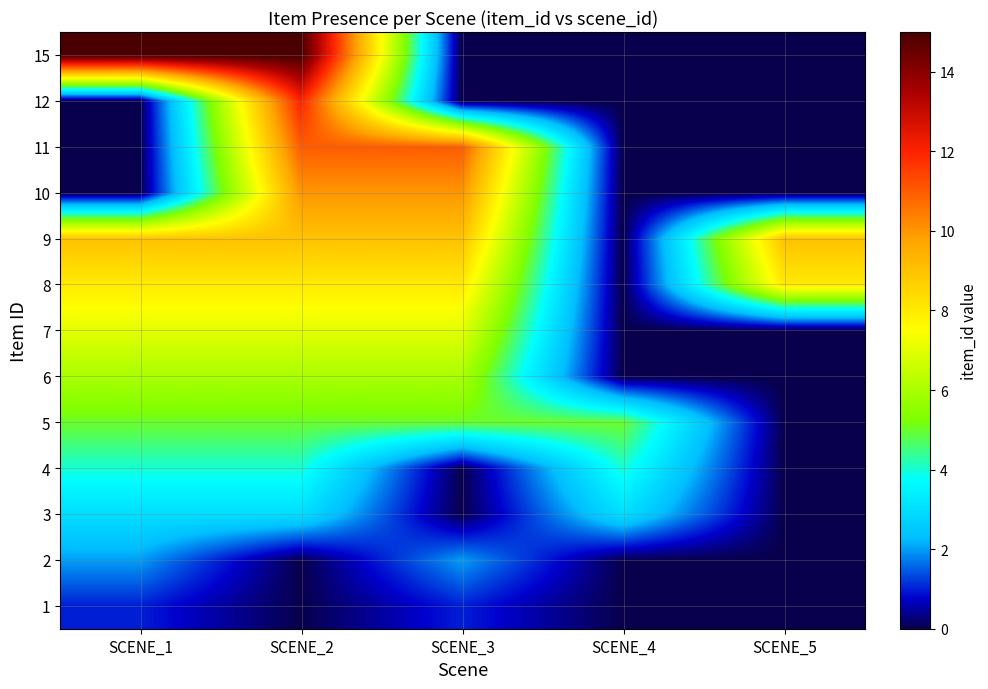

List the series in order of their peak value, highest first.

15, 12, 11, 10, 9, 8, 7, 6, 5, 4, 3, 2, 1